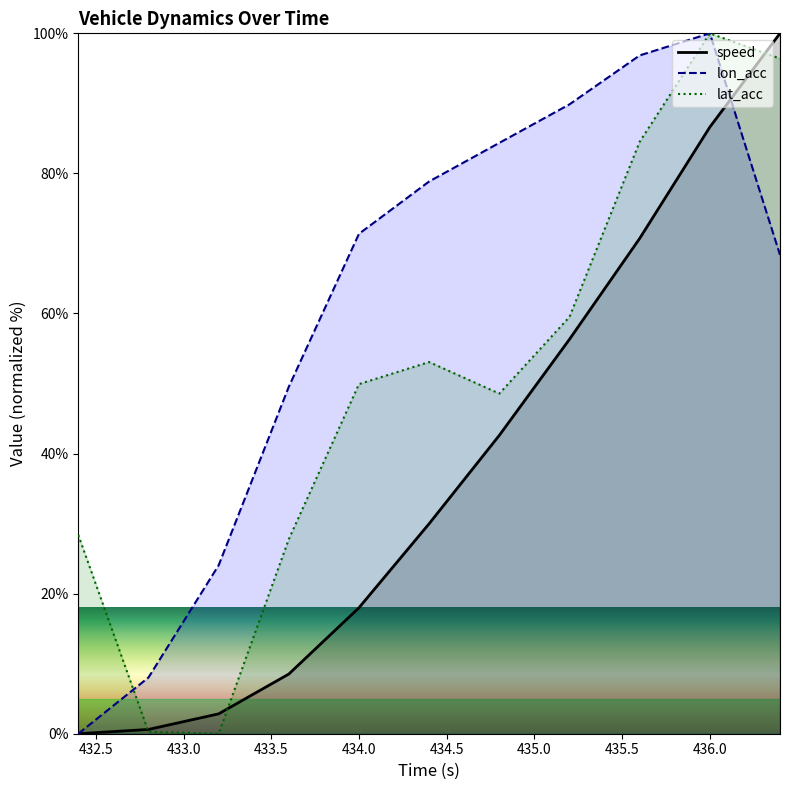

Reading right to left, list all the values displayed in this chart.

speed: 436.4=100.0	436.0=86.6	435.6=70.7	435.2=56.3	434.8=42.6	434.4=30.0	434.0=18.0	433.6=8.5	433.2=2.8	432.8=0.6	432.4=0.0
lon_acc: 436.4=68.4	436.0=100.0	435.6=96.8	435.2=89.9	434.8=84.4	434.4=78.9	434.0=71.4	433.6=49.5	433.2=24.0	432.8=8.0	432.4=0.0
lat_acc: 436.4=96.4	436.0=100.0	435.6=84.5	435.2=59.5	434.8=48.6	434.4=53.1	434.0=49.9	433.6=27.8	433.2=0.0	432.8=0.3	432.4=28.4